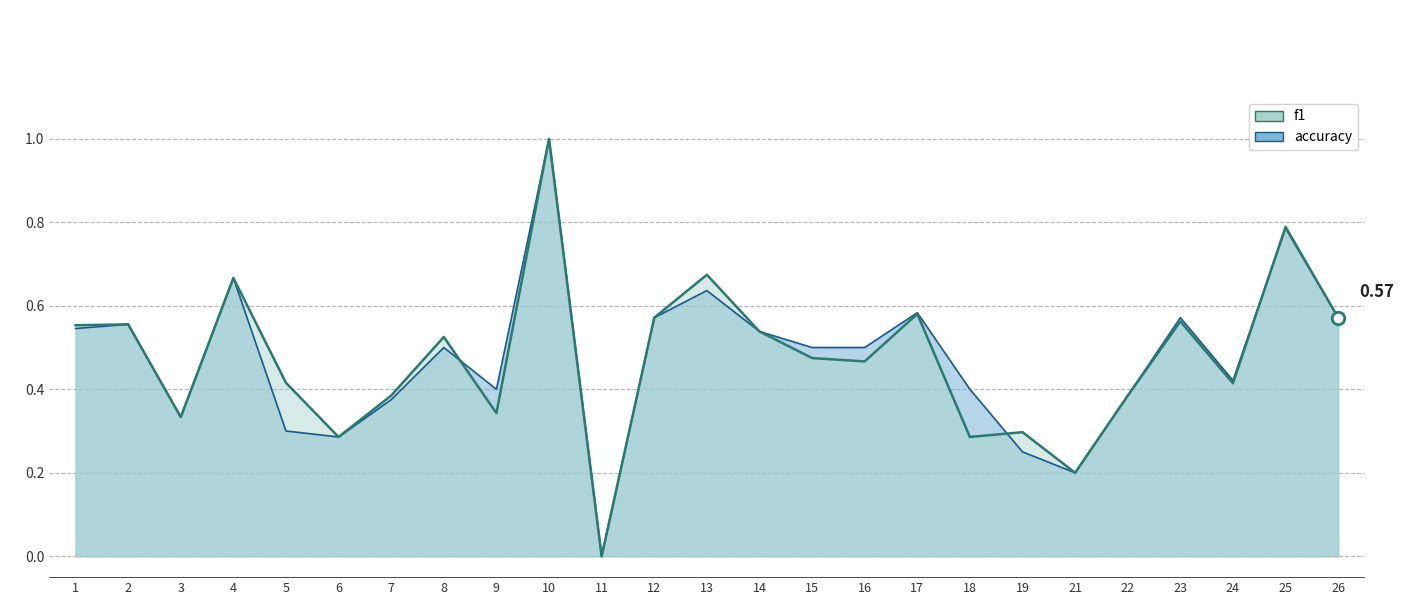

What is the sum of the f1 values at 2 and 21?

0.8